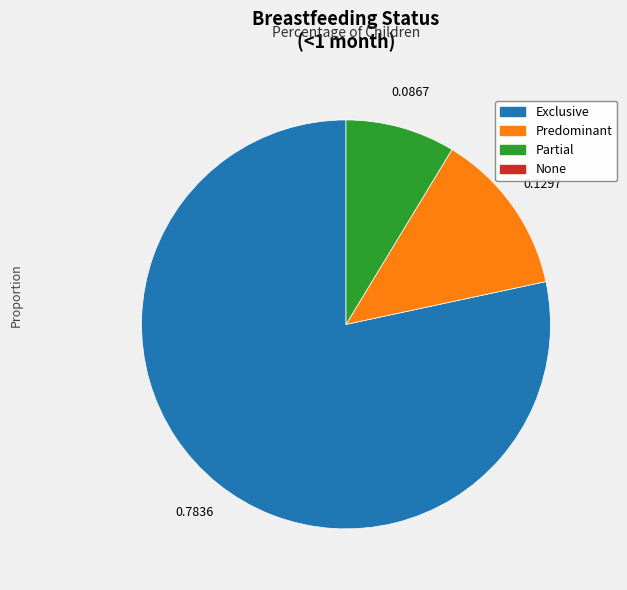

Is there any slice that represents more than half of the pie?

Yes